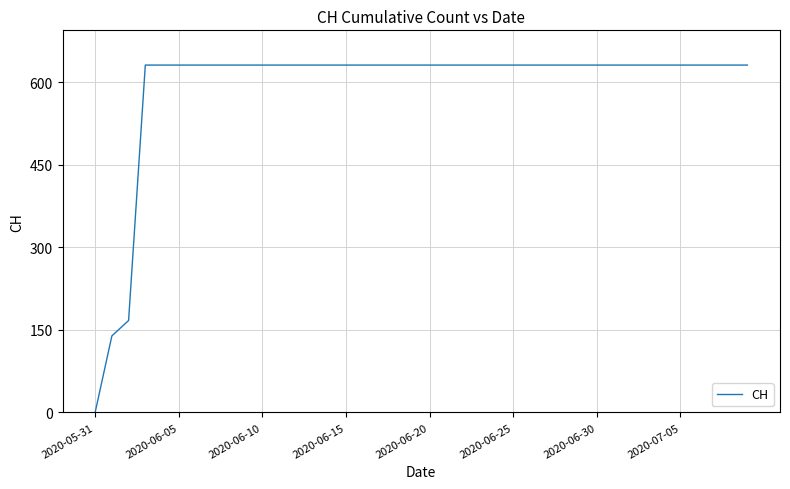

What is the maximum value shown in the chart?

631